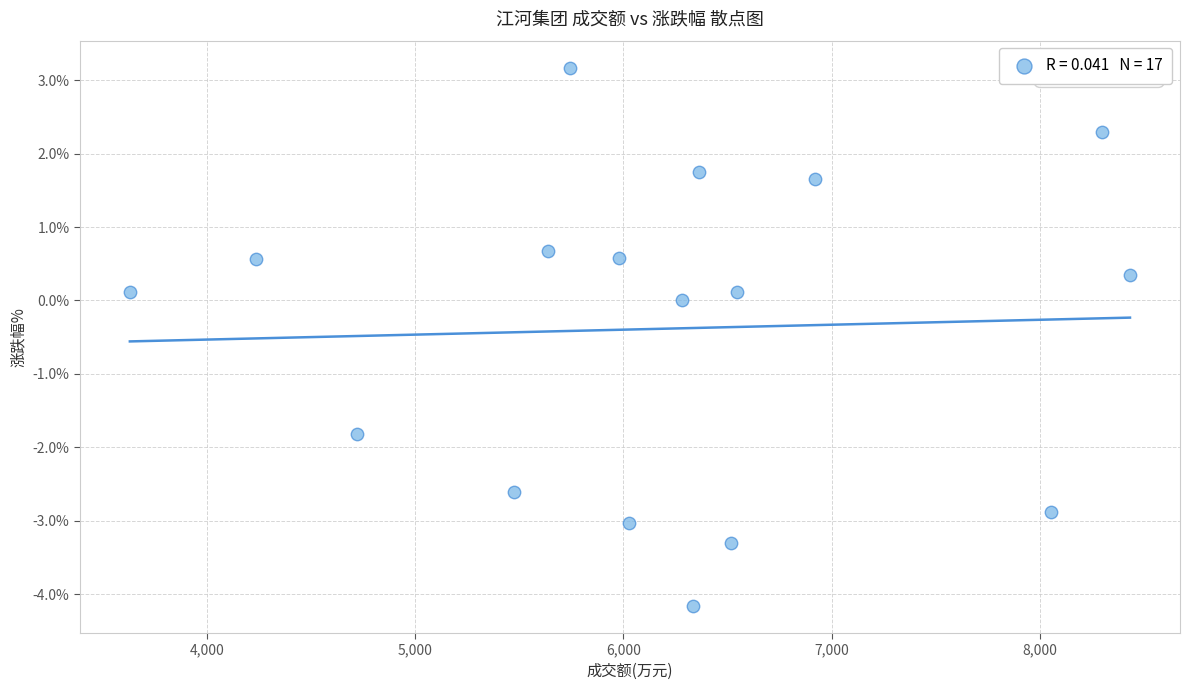

What is the range of Y values (max minus min)?

7.3